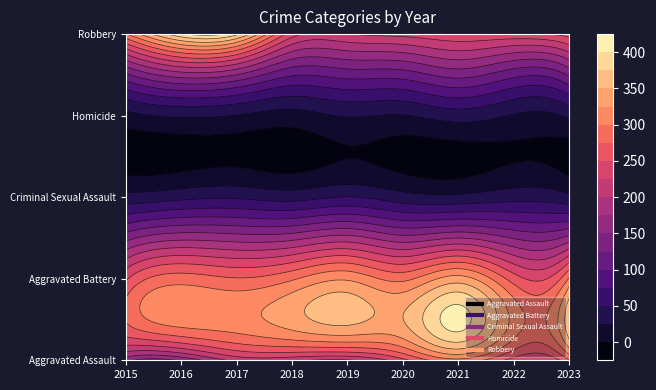

How many distinct data groups are displayed?

5